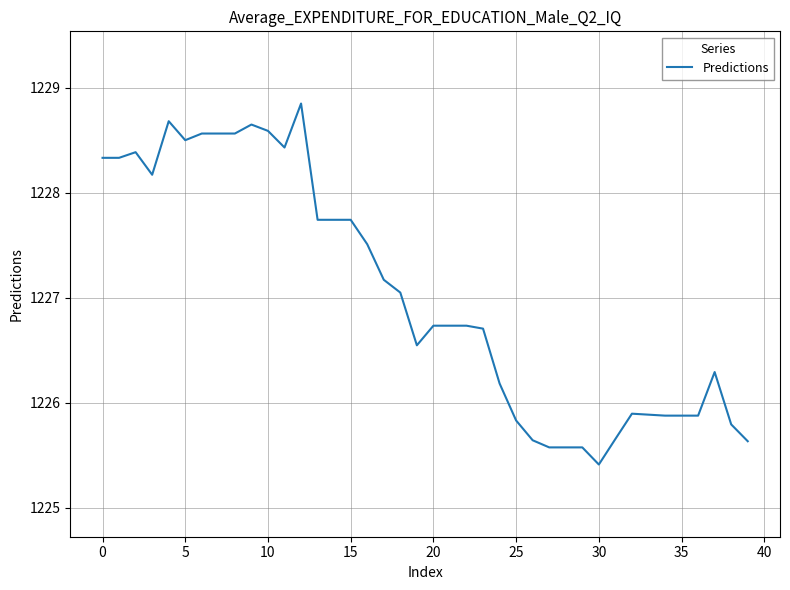

What is the difference between the maximum and minimum values?

3.4